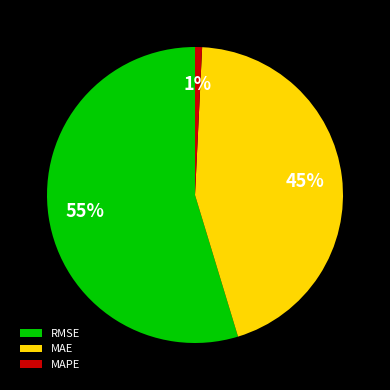

Between MAE and MAPE, which is larger?

MAE